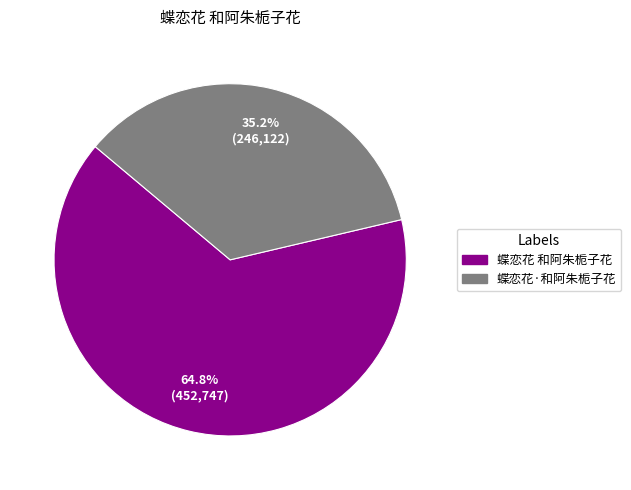

To the nearest percent, what is the combined percentage of 蝶恋花·和阿朱栀子花 and 蝶恋花 和阿朱栀子花?

100%